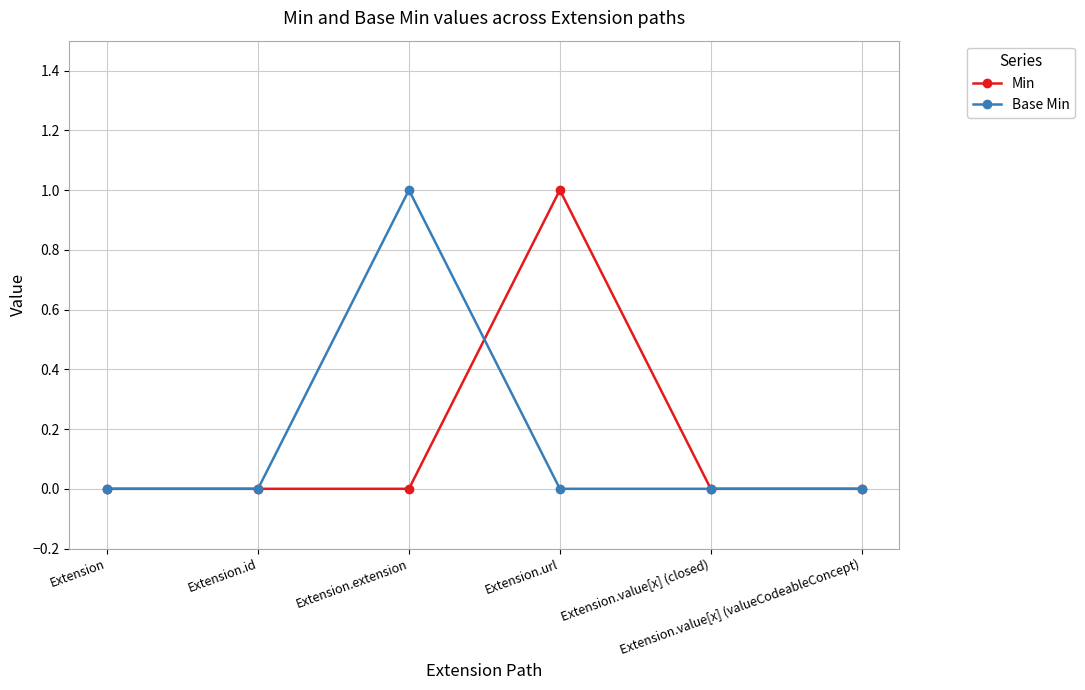

Where is the first local maximum for Base Min?

Extension.extension